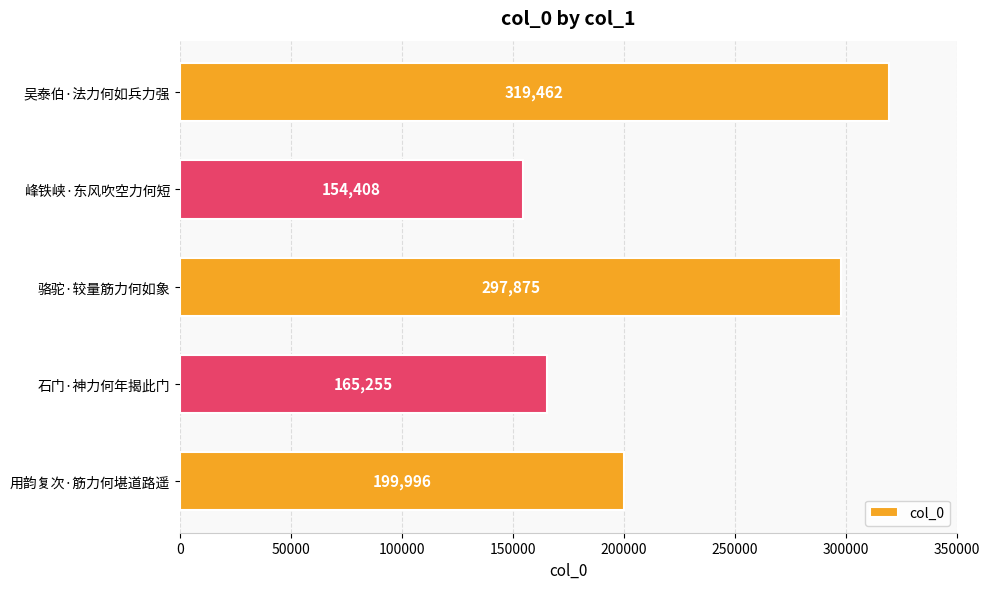

What is the difference between the maximum and minimum values?

165054